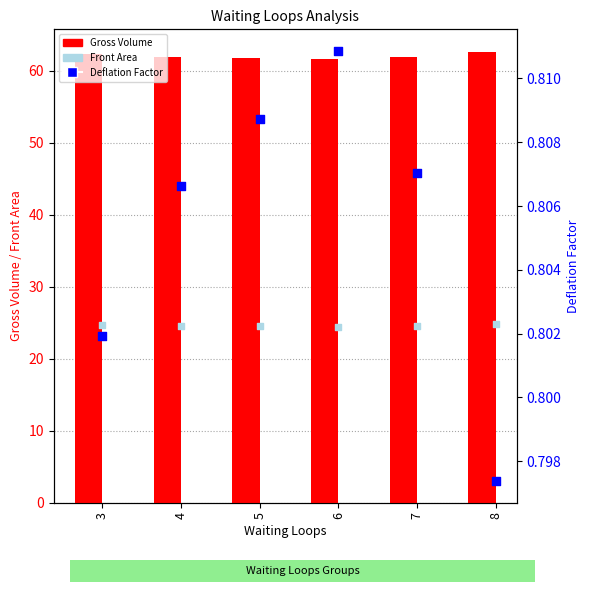

Which series has the largest total across all categories?

Gross Volume